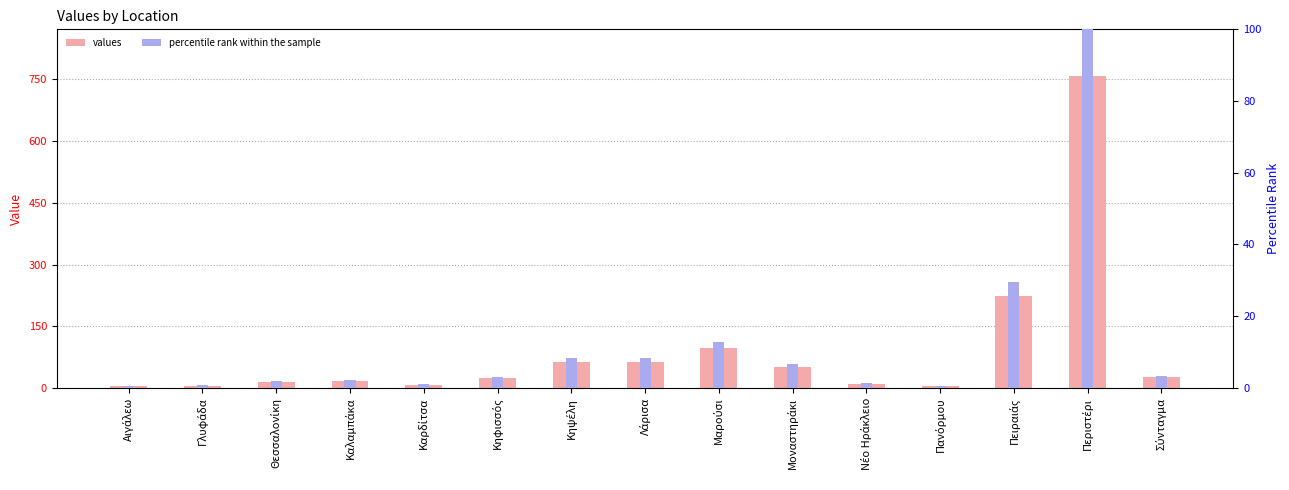

List the labels in order of percentile rank within the sample value, largest first.

Περιστέρι, Πειραιάς, Μαρούσι, Κηψέλη, Λάρισα, Μοναστηράκι, Σύνταγμα, Κηφισσός, Καλαμπάκα, Θεσσαλονίκη, Νέο Ηράκλειο, Καρδίτσα, Γλυφάδα, Πανόρμου, Αιγάλεω